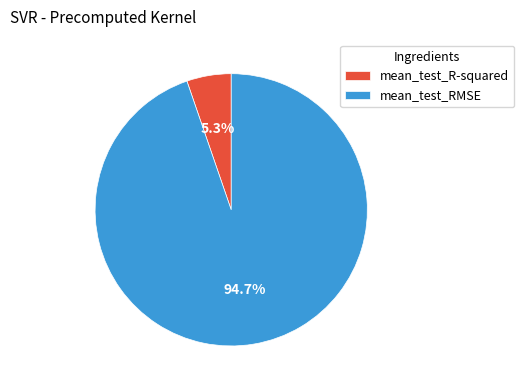

Rank the categories by value from highest to lowest.

mean_test_RMSE, mean_test_R-squared